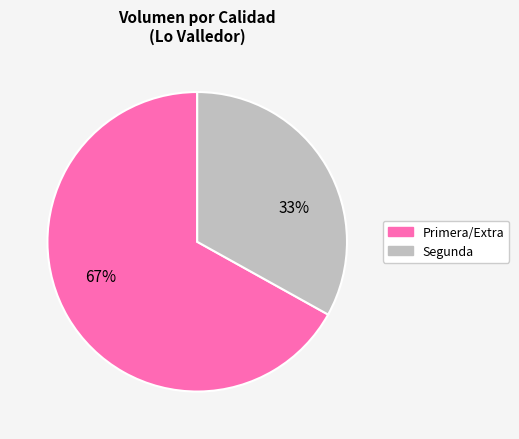

To the nearest percent, what is the average slice percentage?

50%